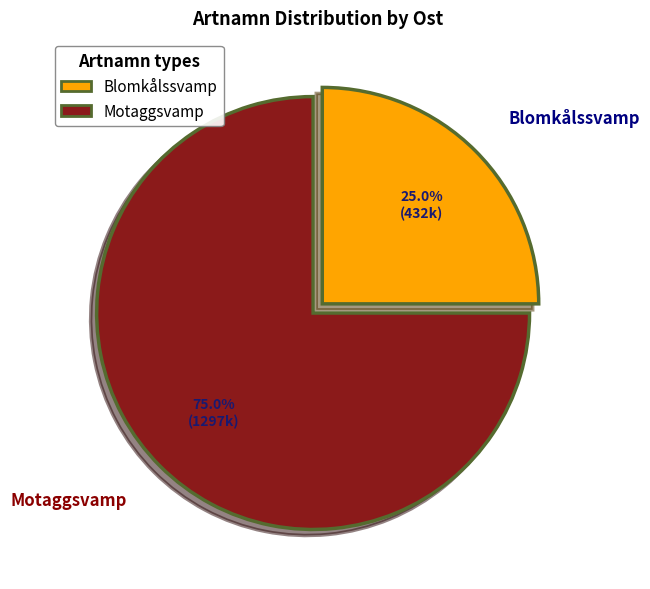

Is there any slice that represents more than half of the pie?

Yes